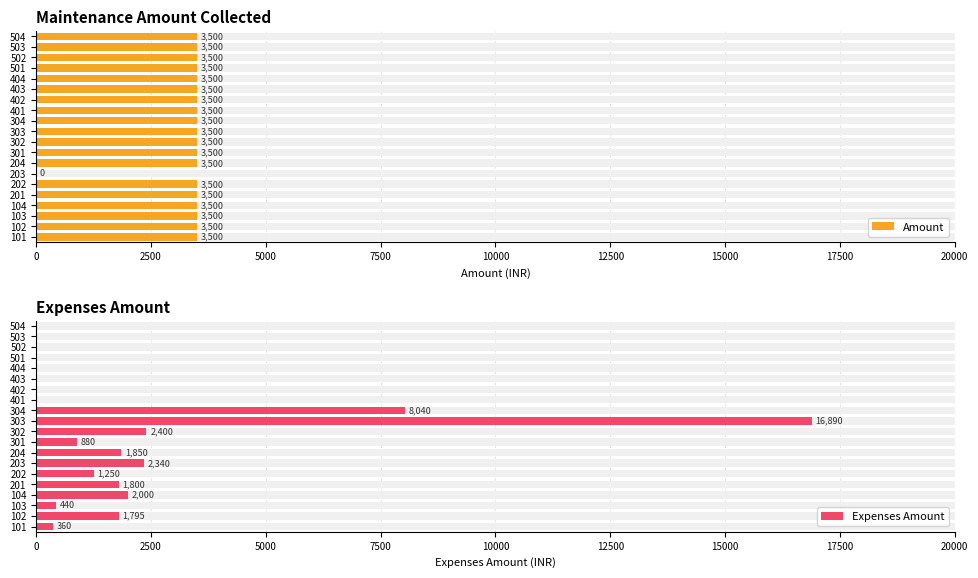

Which has a higher value, 102 or 403?

102